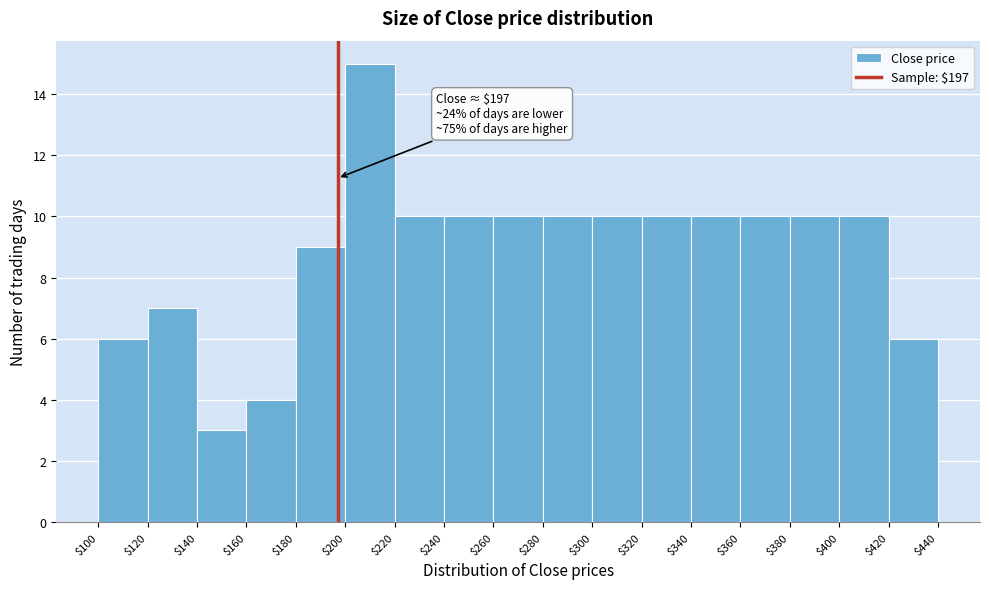

Over which range of the x-axis is the bar tallest?

$200 to $220